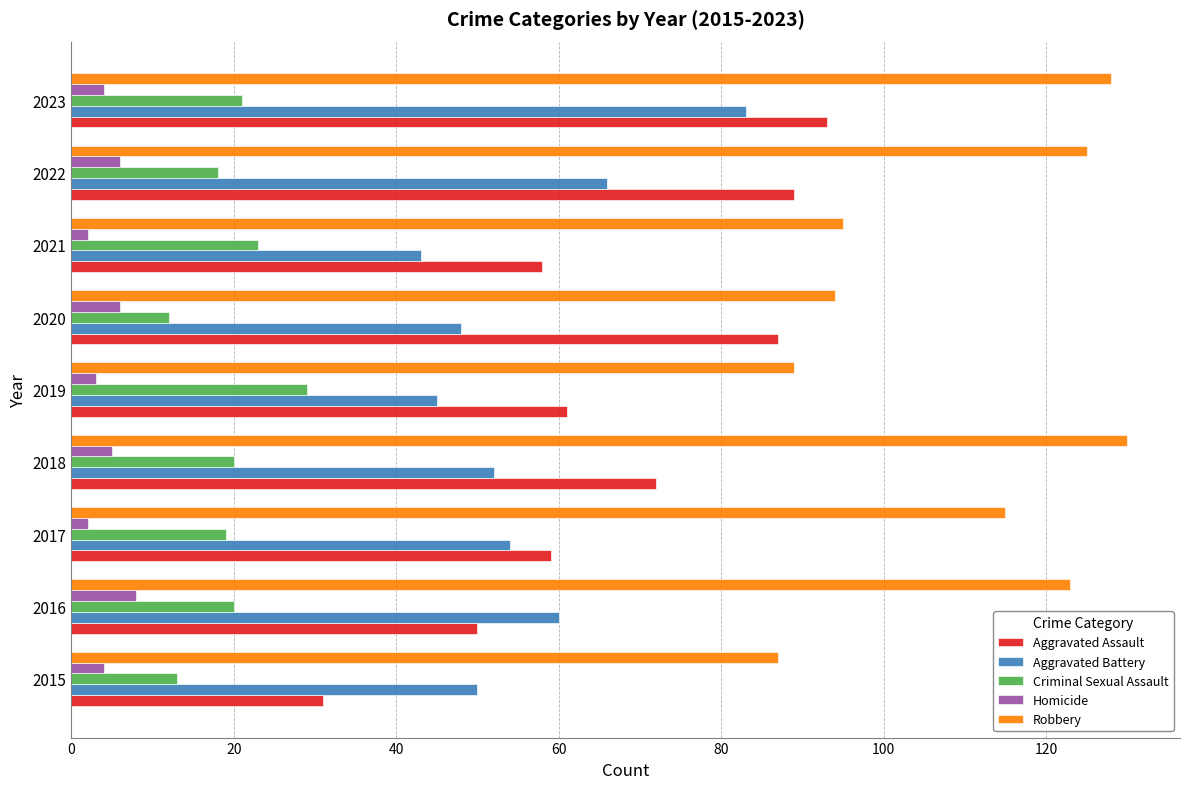

What is the sum of all Aggravated Assault values?

600